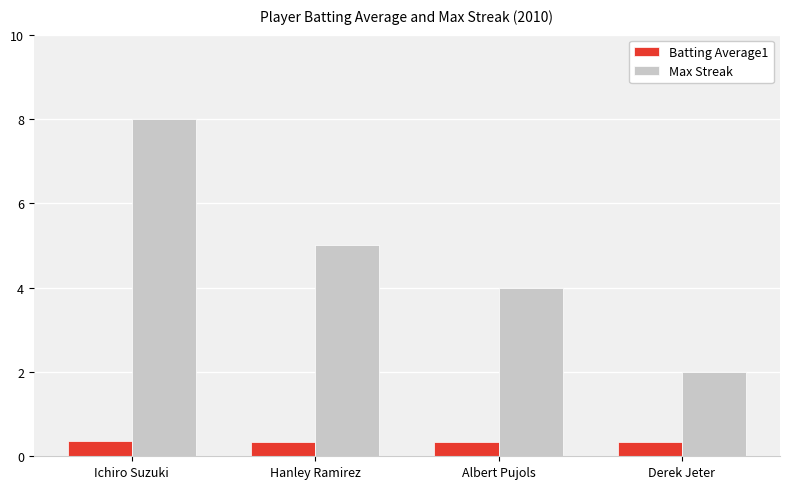

Which category has the lowest value in the Max Streak series?

Derek Jeter